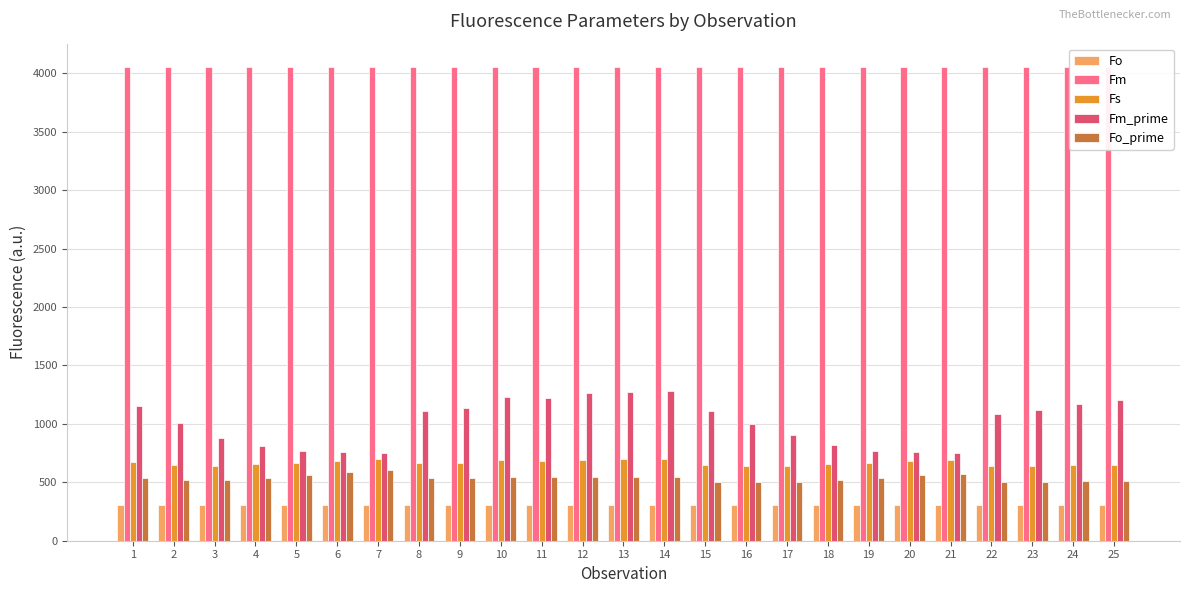

List the labels in order of Fo_prime value, smallest first.

16, 17, 22, 23, 15, 25, 24, 18, 3, 2, 1, 8, 4, 9, 19, 11, 12, 10, 14, 13, 20, 5, 21, 6, 7